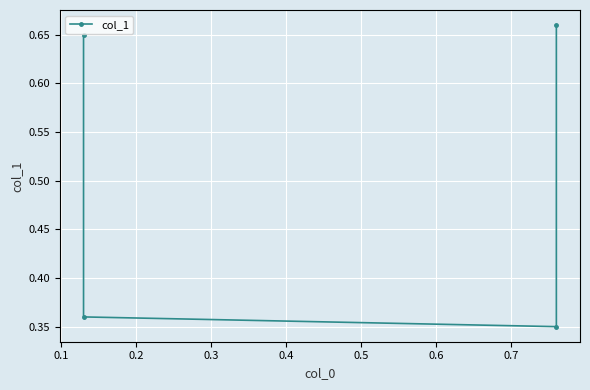

Is it true that the value at 0.3 is 1.1?

False